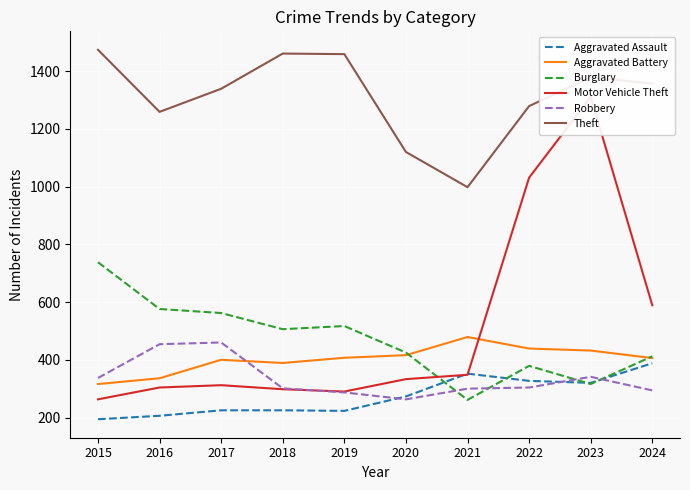

Reading left to right, what are all the values shown in this chart?

Aggravated Assault: 194	206	225	225	223	273	352	327	320	388
Aggravated Battery: 316	336	400	389	407	416	479	439	432	406
Burglary: 738	576	562	506	517	425	261	379	316	412
Motor Vehicle Theft: 263	304	312	298	290	333	348	1031	1311	589
Robbery: 337	454	460	301	287	263	300	304	341	294
Theft: 1474	1259	1339	1461	1459	1120	998	1279	1379	1357